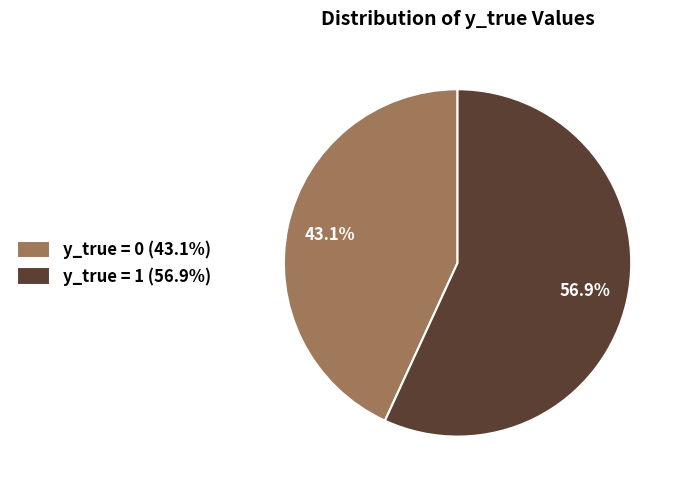

Between y_true = 0 (43.1%) and y_true = 1 (56.9%), which is larger?

y_true = 1 (56.9%)